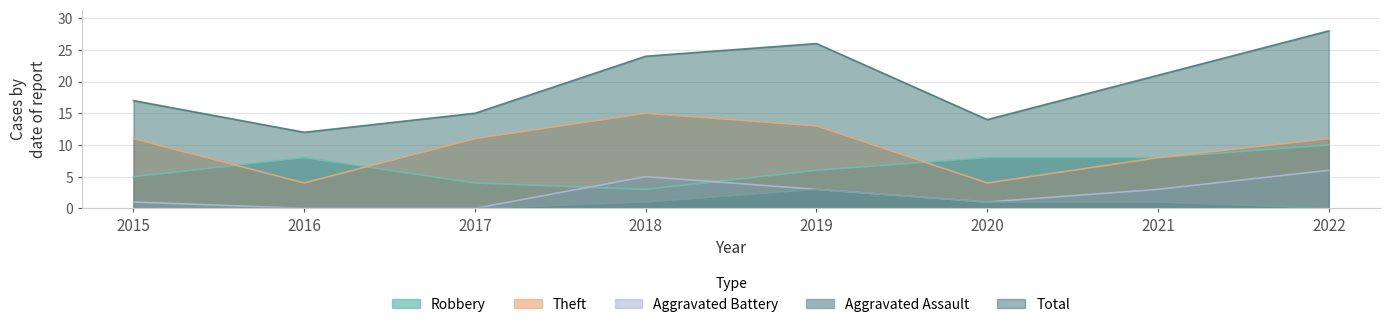

What is the difference between the maximum and minimum values in the Aggravated Assault series?

3